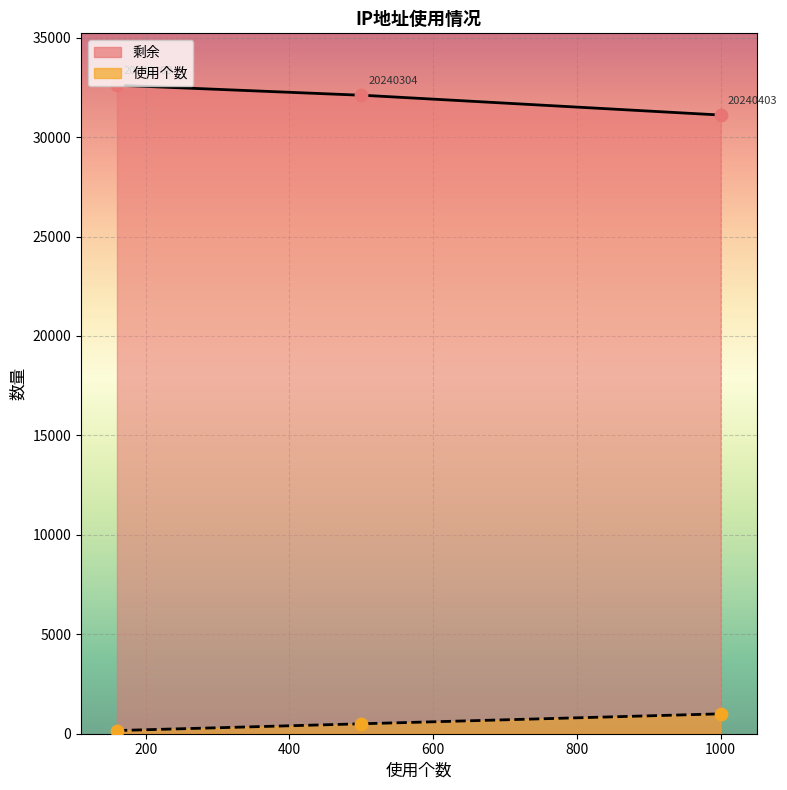

Is the value of 剩余 at 00:0B:42:25:82:94------00:0B:42:25:86:7B greater than the value of 使用个数 at 00:0B:42:25:80:A0-----00:0B:42:25:82:93?

Yes